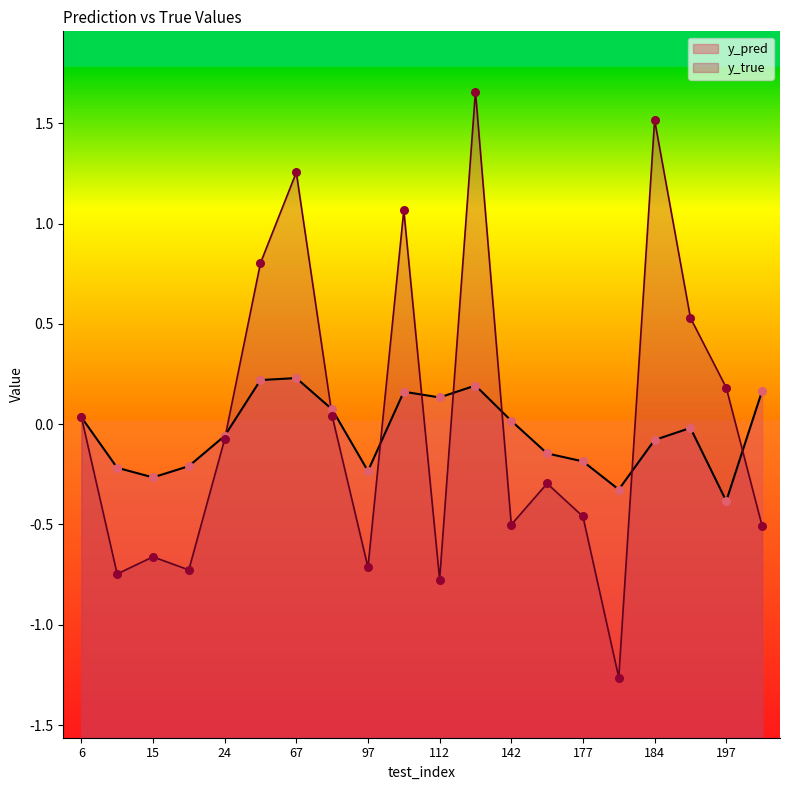

Which series contains the lowest Y value?

y_true